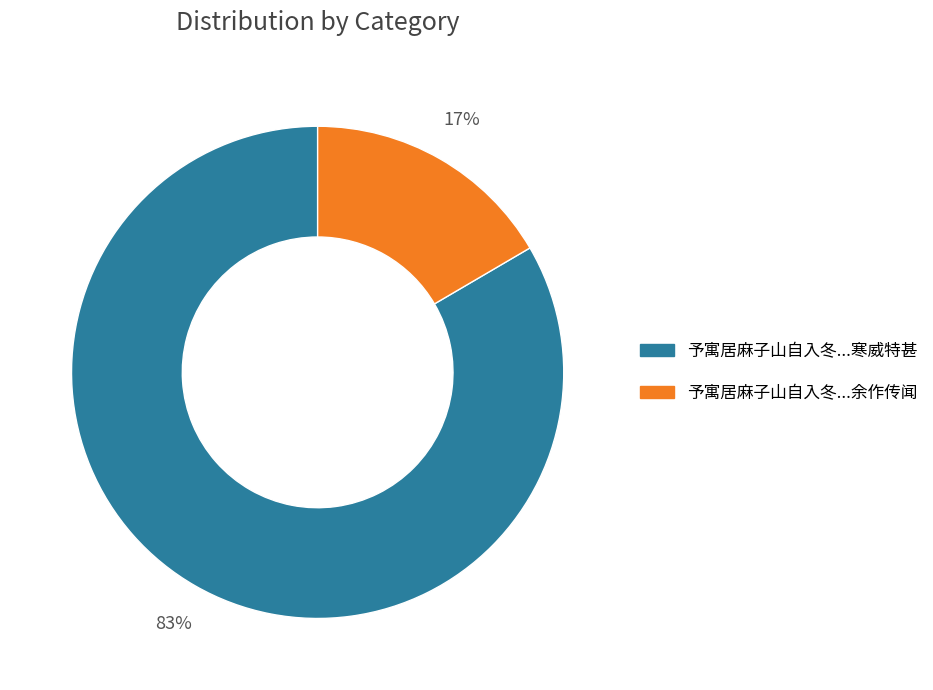

To the nearest percent, what is the average slice percentage?

50%